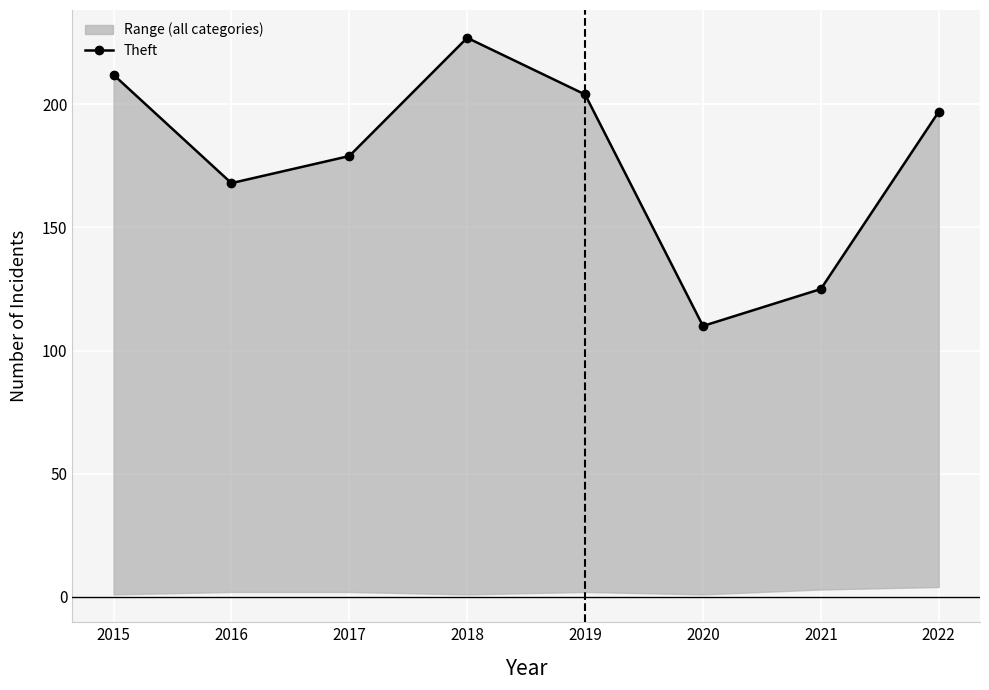

Reading left to right, transcribe all the data shown in this chart.

212	168	179	227	204	110	125	197